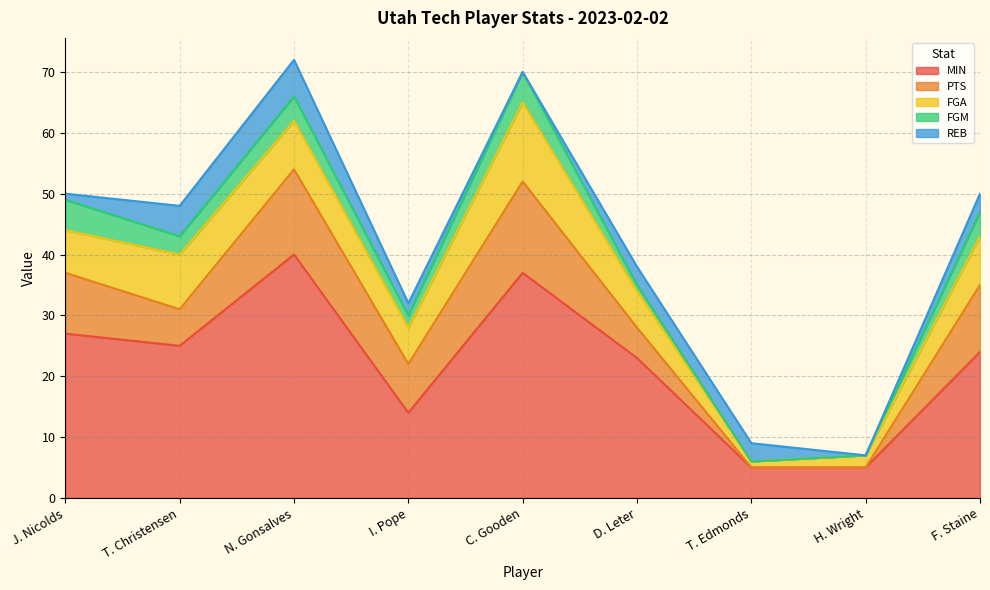

The REB series shows 2 at T. Christensen. True or false?

False